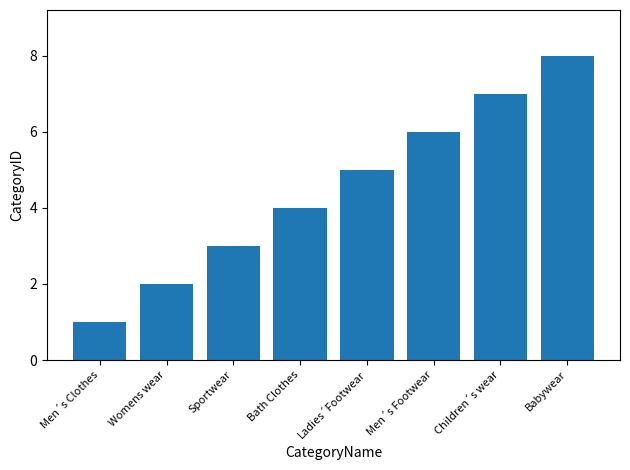

What position from the left is Babywear?

8